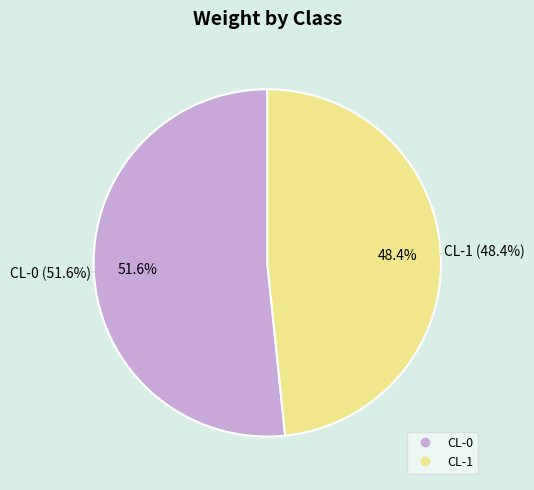

Count the number of slices in the pie.

2